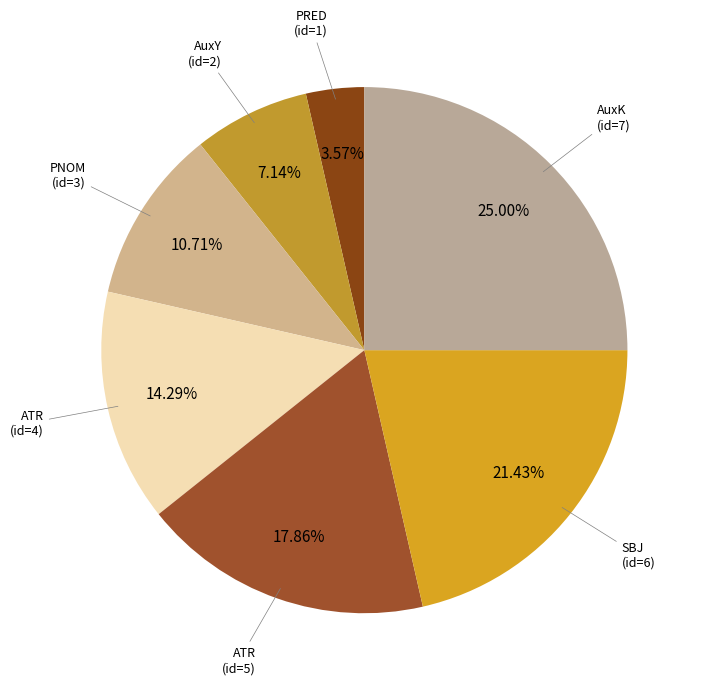

How many segments does this pie chart have?

7